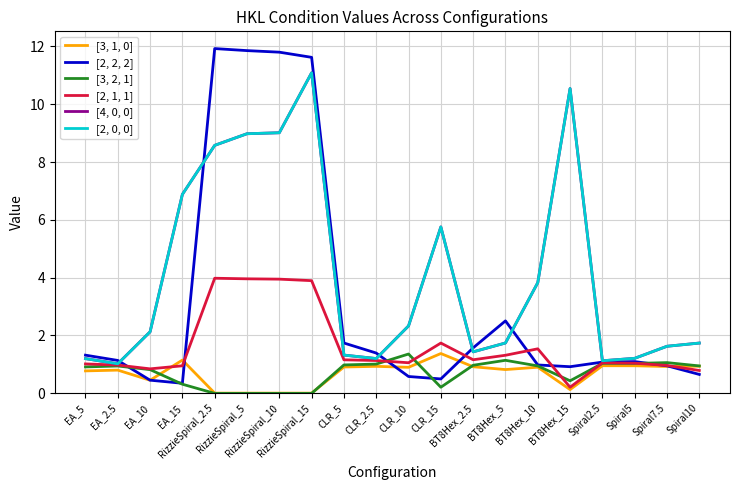

Does the chart have visible grid lines?

Yes